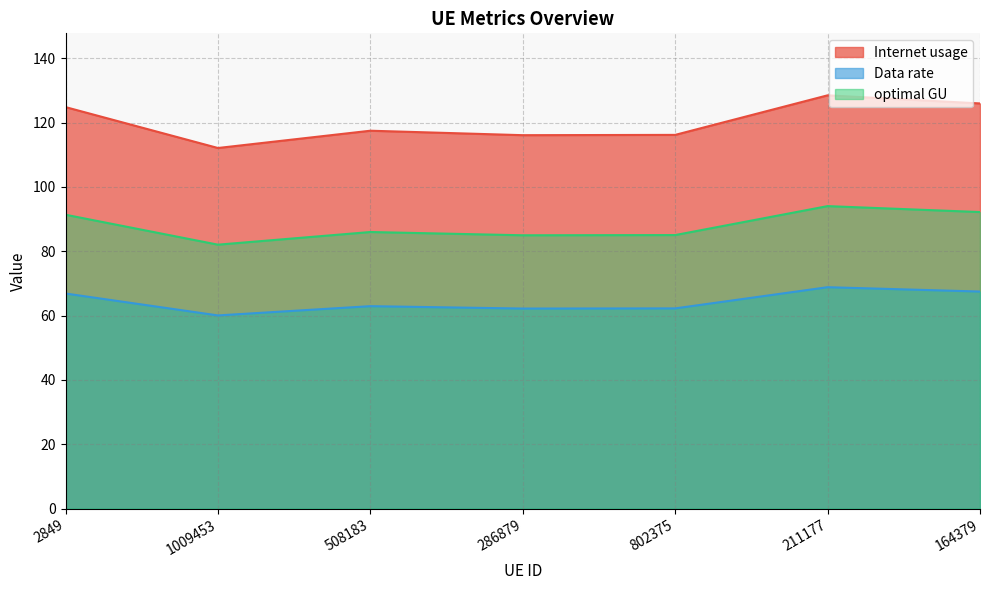

Reading right to left, what are all the values shown in this chart?

Internet usage: 125.9	128.5	116.2	116.1	117.4	112.1	124.8
Data rate: 67.5	68.8	62.2	62.2	62.9	60.0	66.9
optimal GU: 92.2	94.0	85.0	84.9	86.0	82.0	91.3